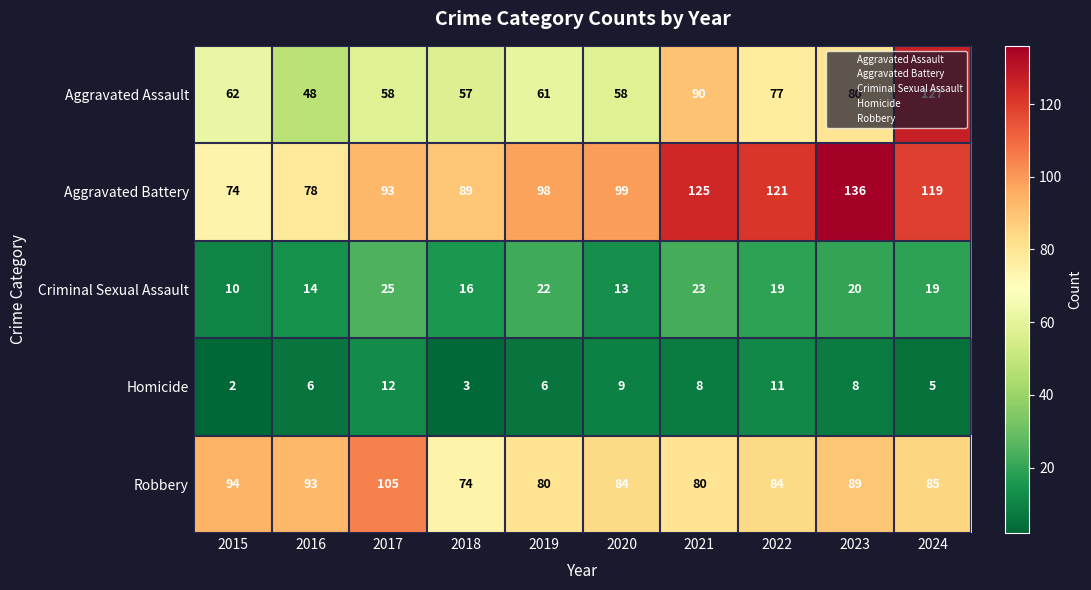

Count the number of categories in the chart.

10